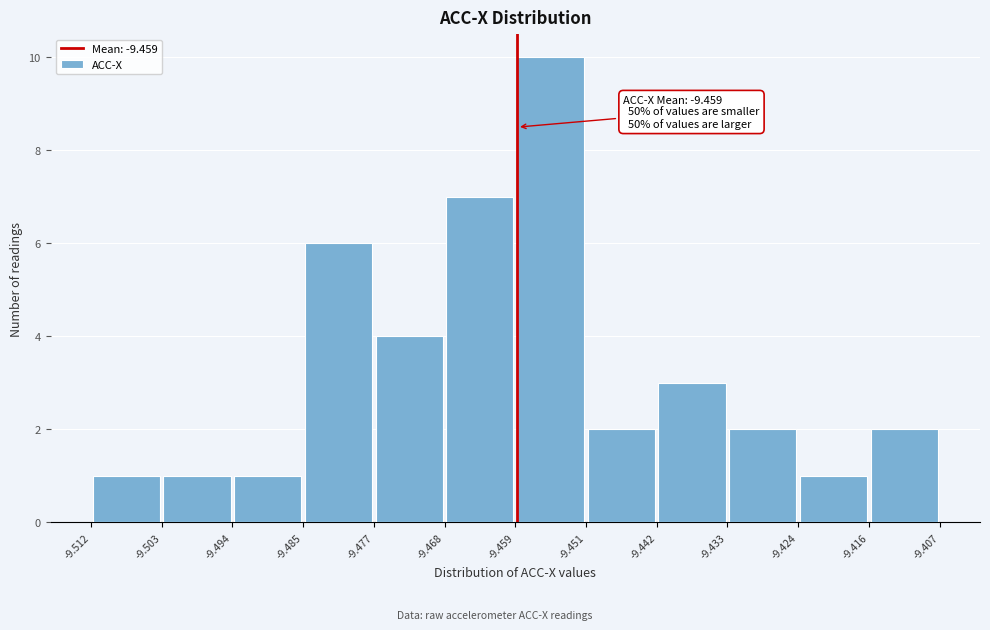

Which range on the x-axis has the tallest bar?

-9.459 to -9.451